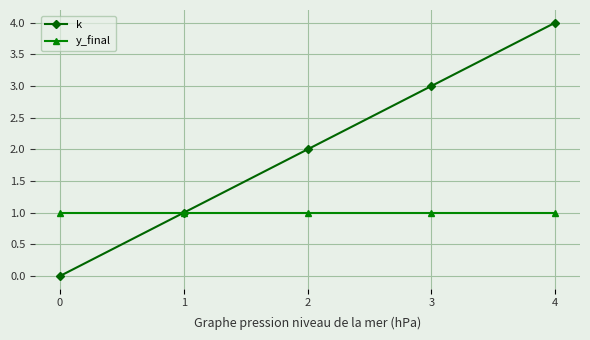

List the series in order of their peak value, lowest first.

y_final, k